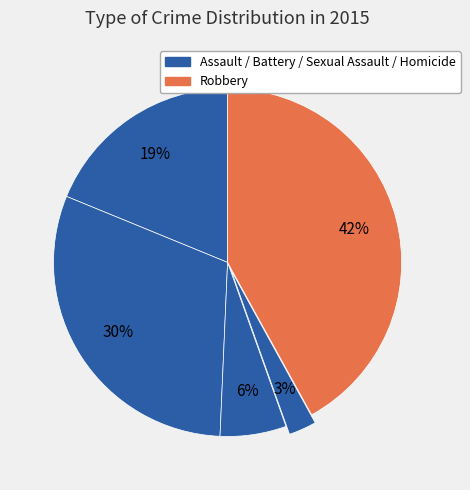

Count the number of slices in the pie.

5